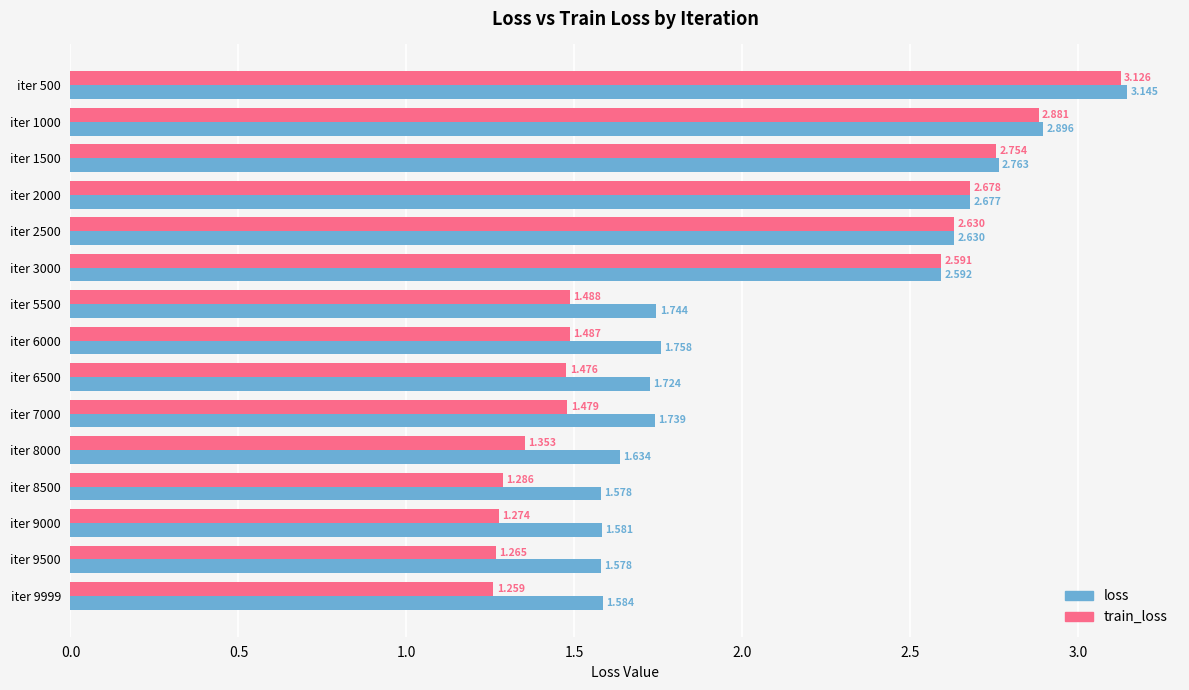

List the series in order of their overall mean, highest first.

loss, train_loss